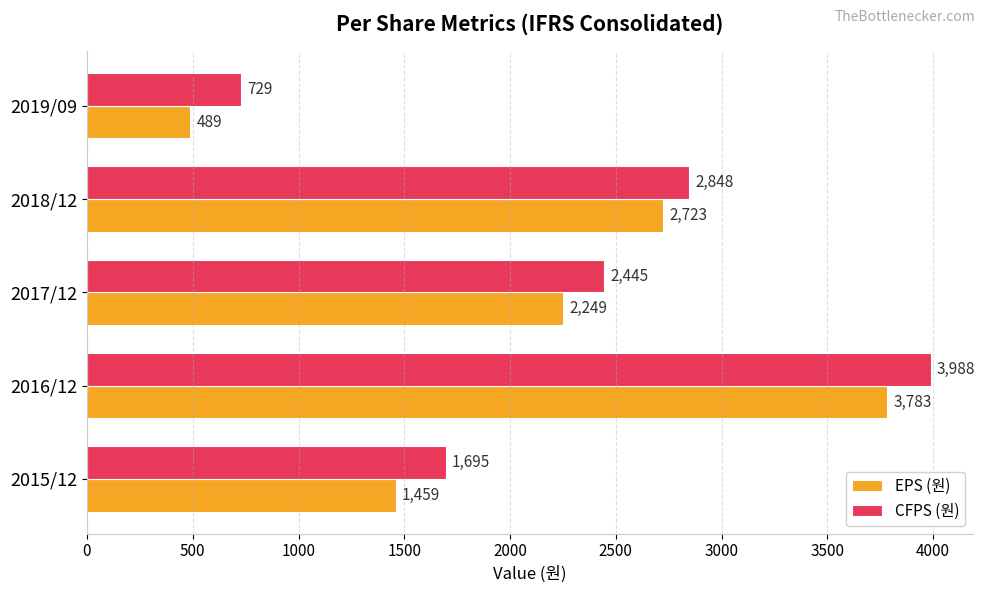

List the labels in order of EPS (원) value, smallest first.

2019/09, 2015/12, 2017/12, 2018/12, 2016/12